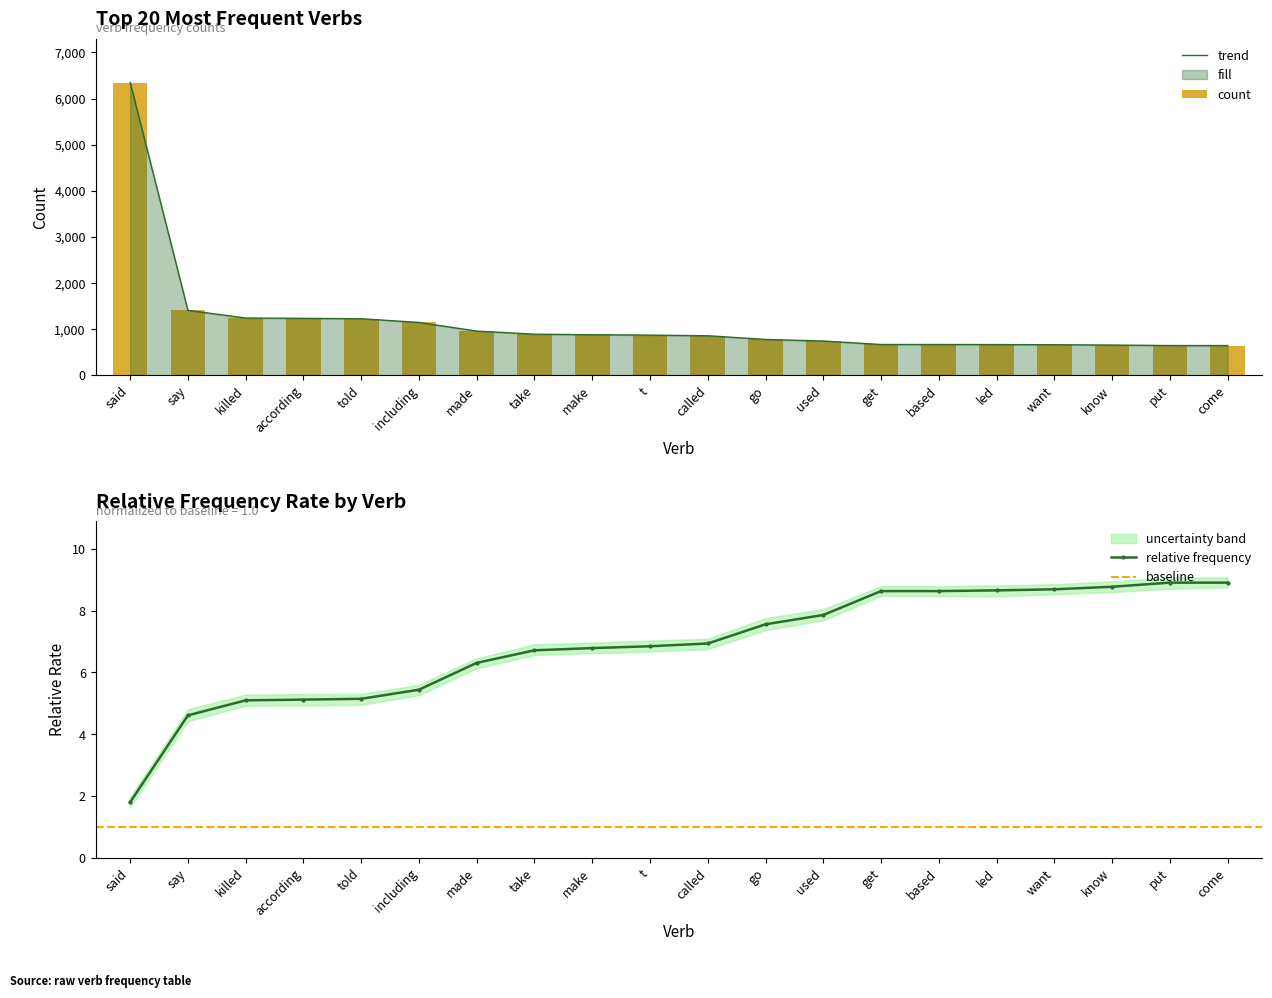

Where does the data first go above 868?

said